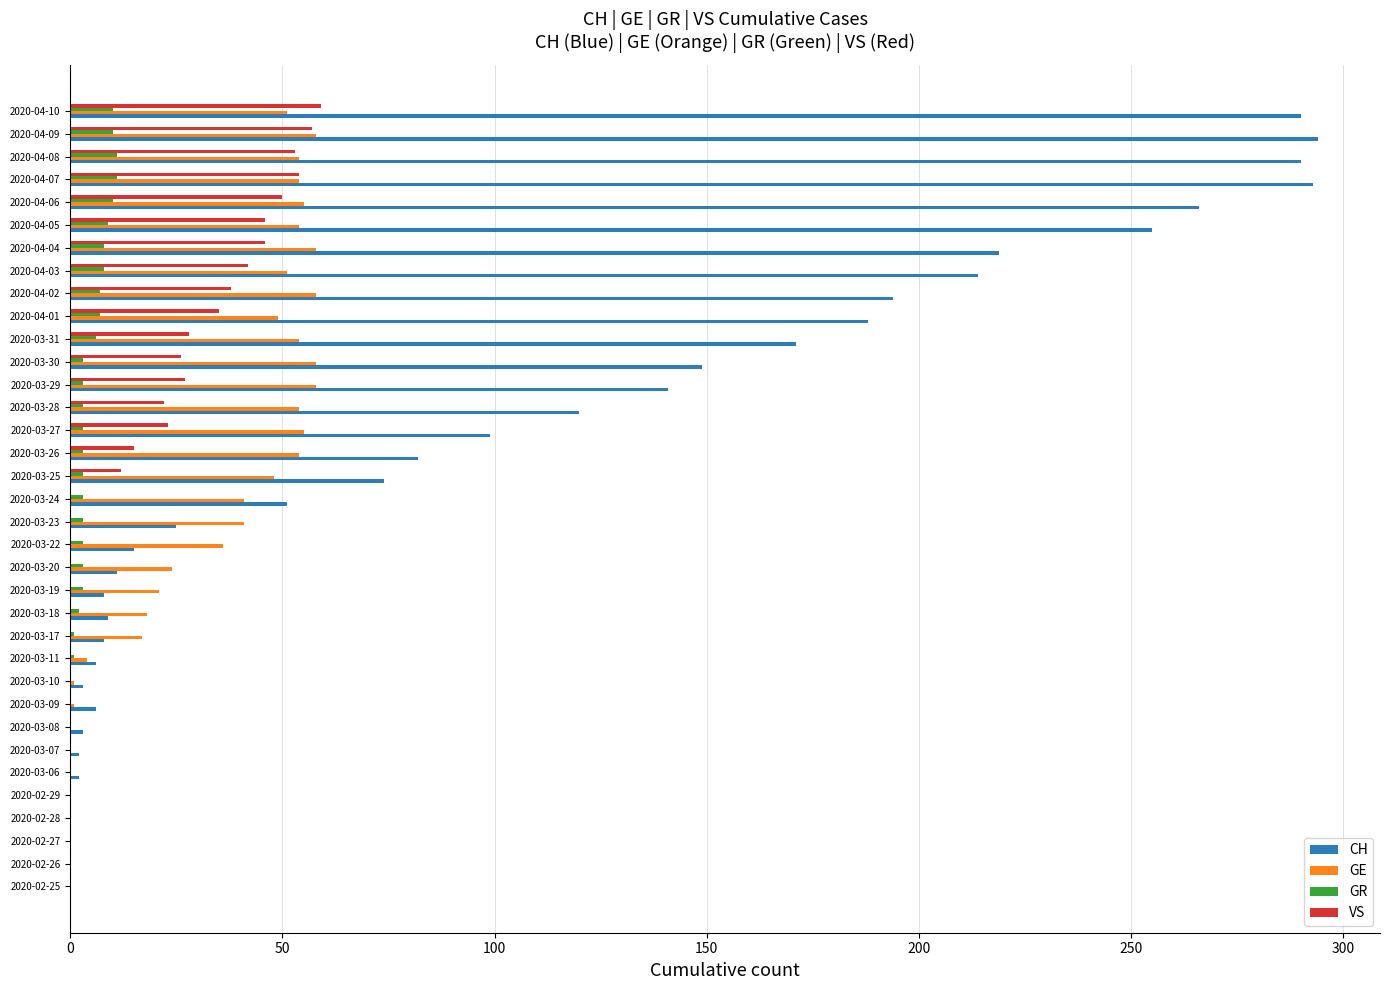

The value of VS at 2020-03-31 is 28. True or false?

True